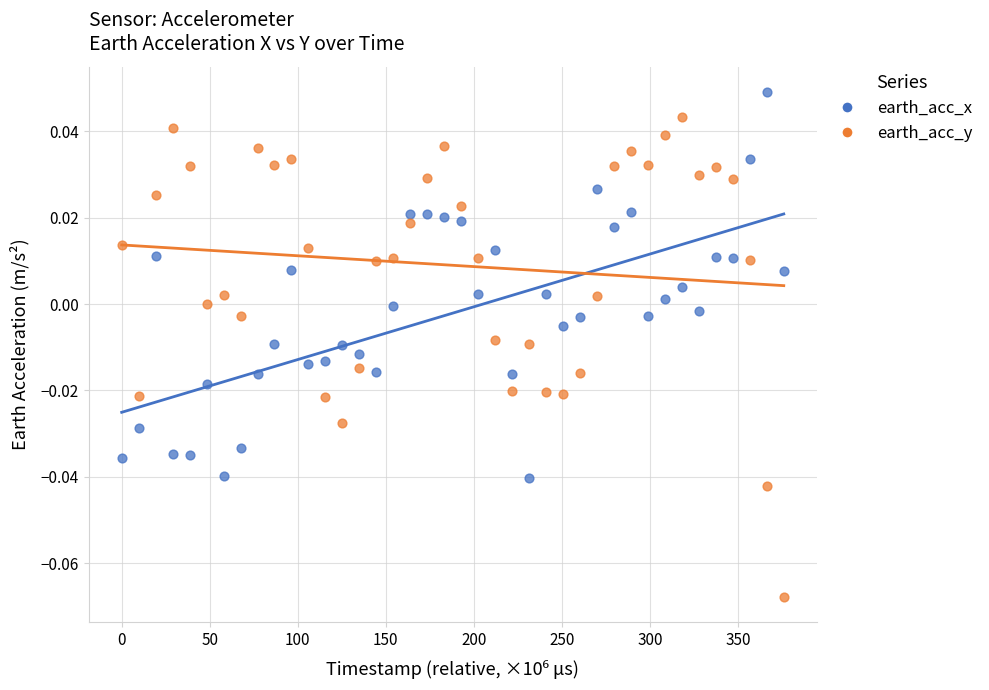

Which series contains the highest Y value?

earth_acc_x